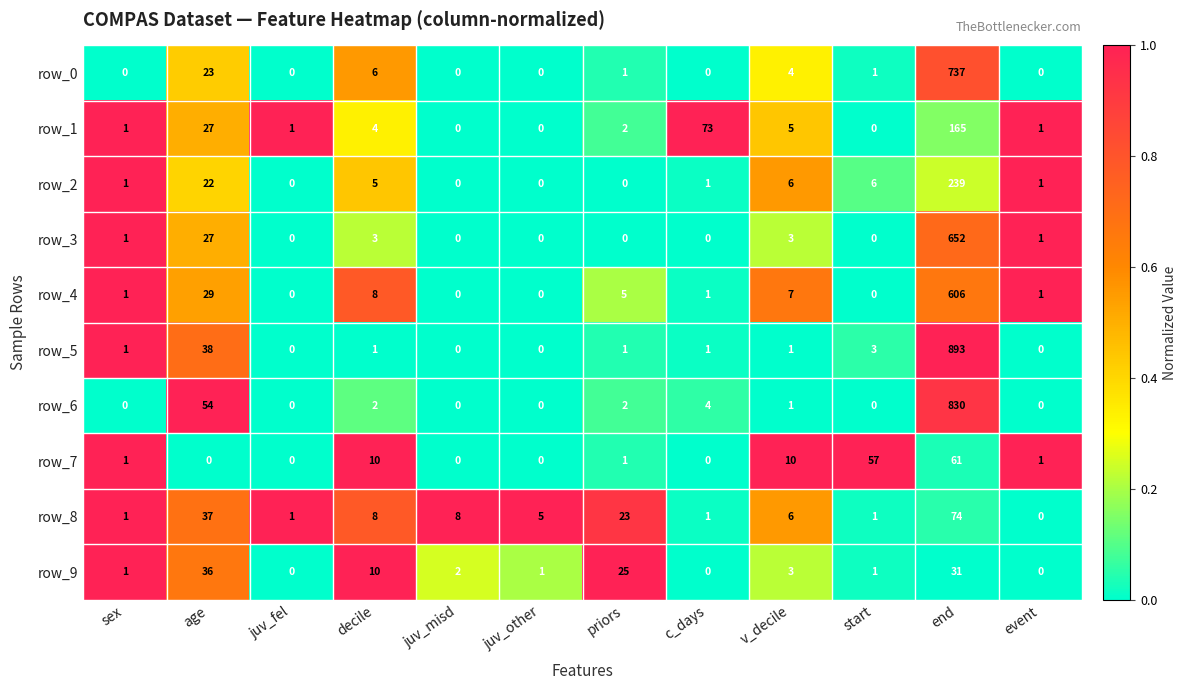

Rank the series by their maximum value, from lowest to highest.

row_9, row_7, row_8, row_1, row_2, row_4, row_3, row_0, row_6, row_5